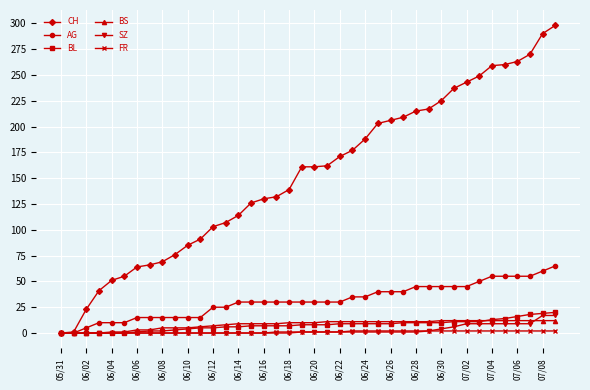

What is the maximum value for BS?

12